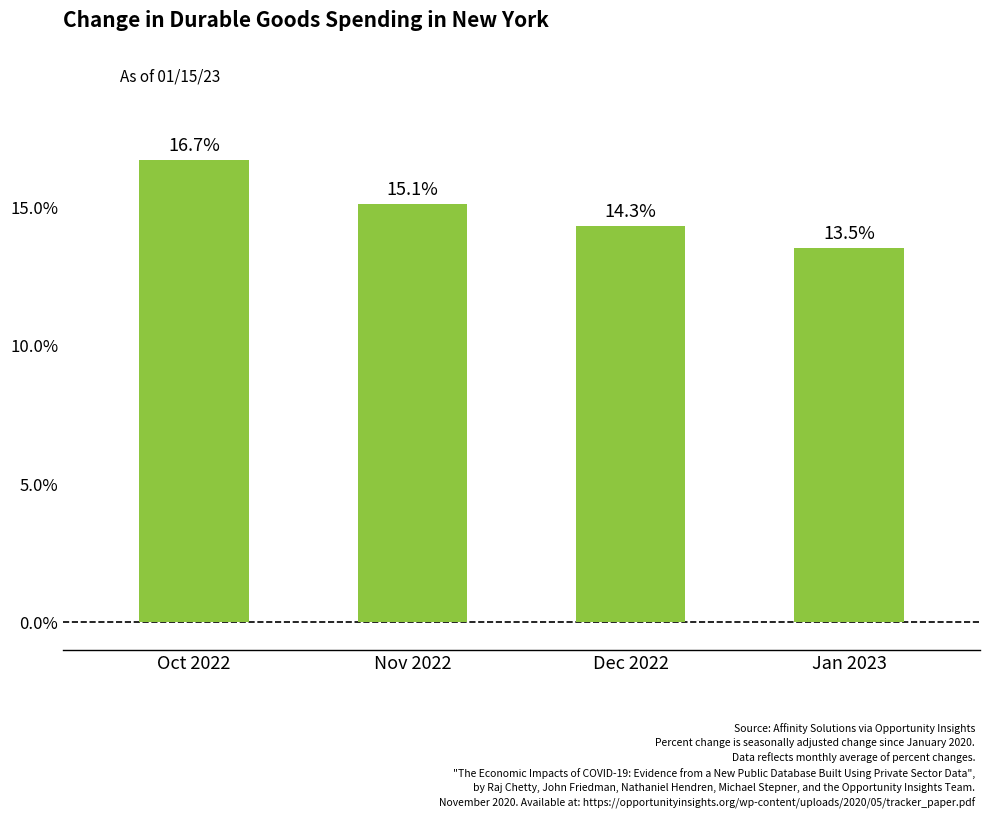

What is the ratio of the value at Dec 2022 to the value at Jan 2023?

1.1